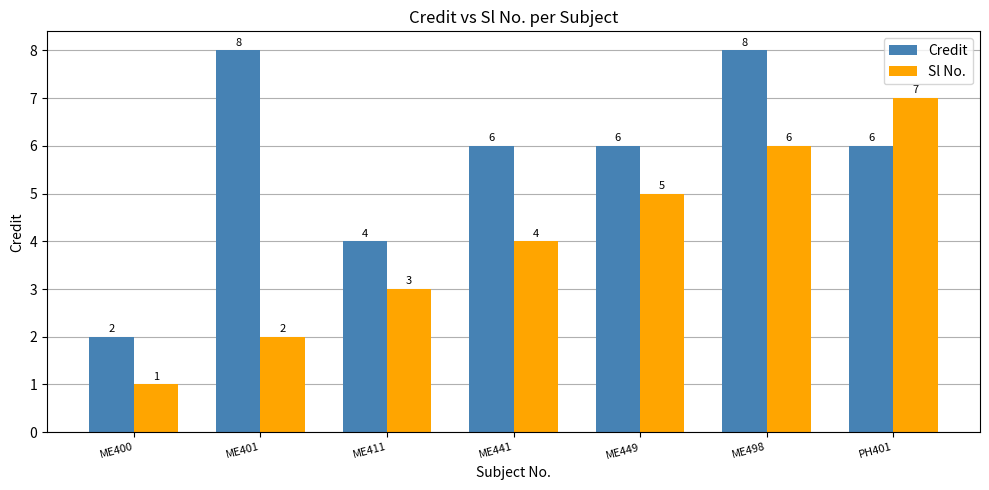

What are all the series names shown in the legend?

Credit, Sl No.